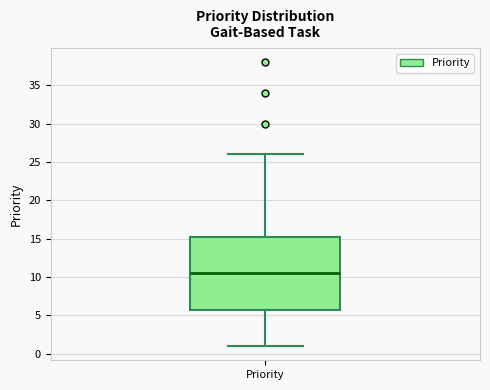

Where is the lower edge of the box for Priority on the y-axis? The values are not printed on the chart, so give them approximately, as read against the axis.

6.0